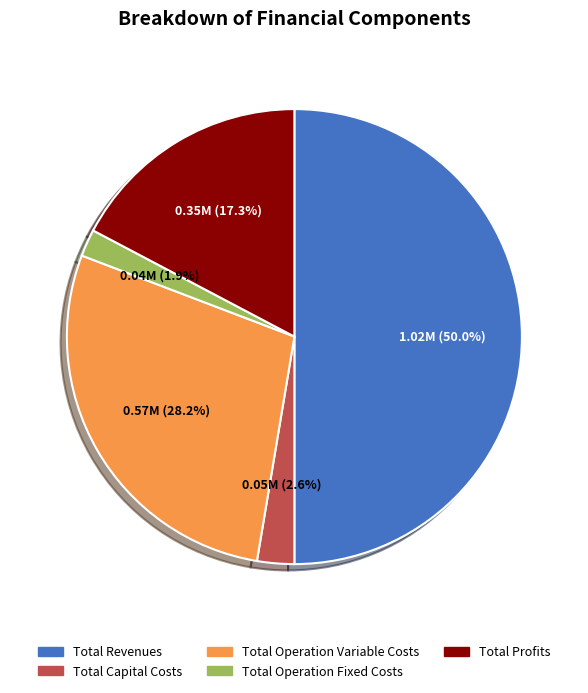

Combined, what portion of the pie is Total Operation Fixed Costs and Total Operation Variable Costs?

30.1%